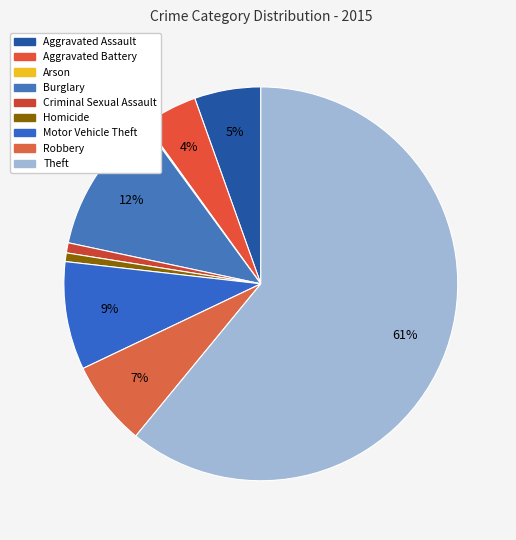

Rank the categories by value from highest to lowest.

Theft, Burglary, Motor Vehicle Theft, Robbery, Aggravated Assault, Aggravated Battery, Criminal Sexual Assault, Homicide, Arson